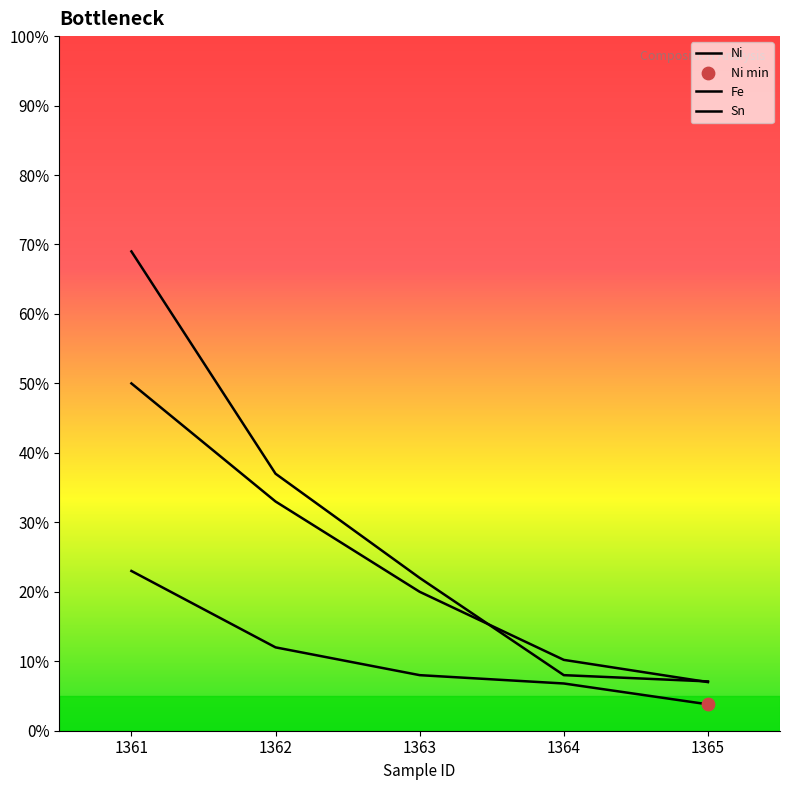

Is the value of Ni at 1361 greater than the value of Fe at 1361?

No